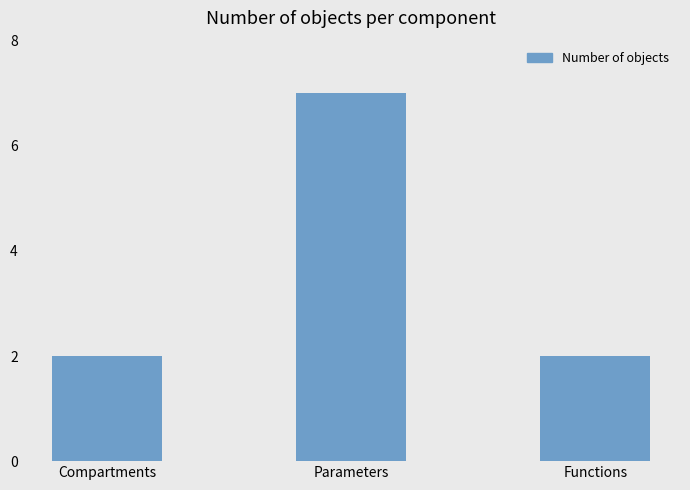

What is the maximum value shown in the chart?

7